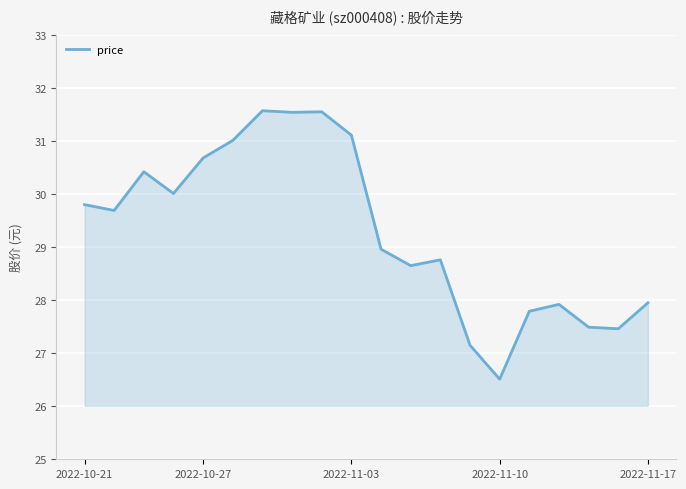

What is the minimum value shown in the chart?

26.5